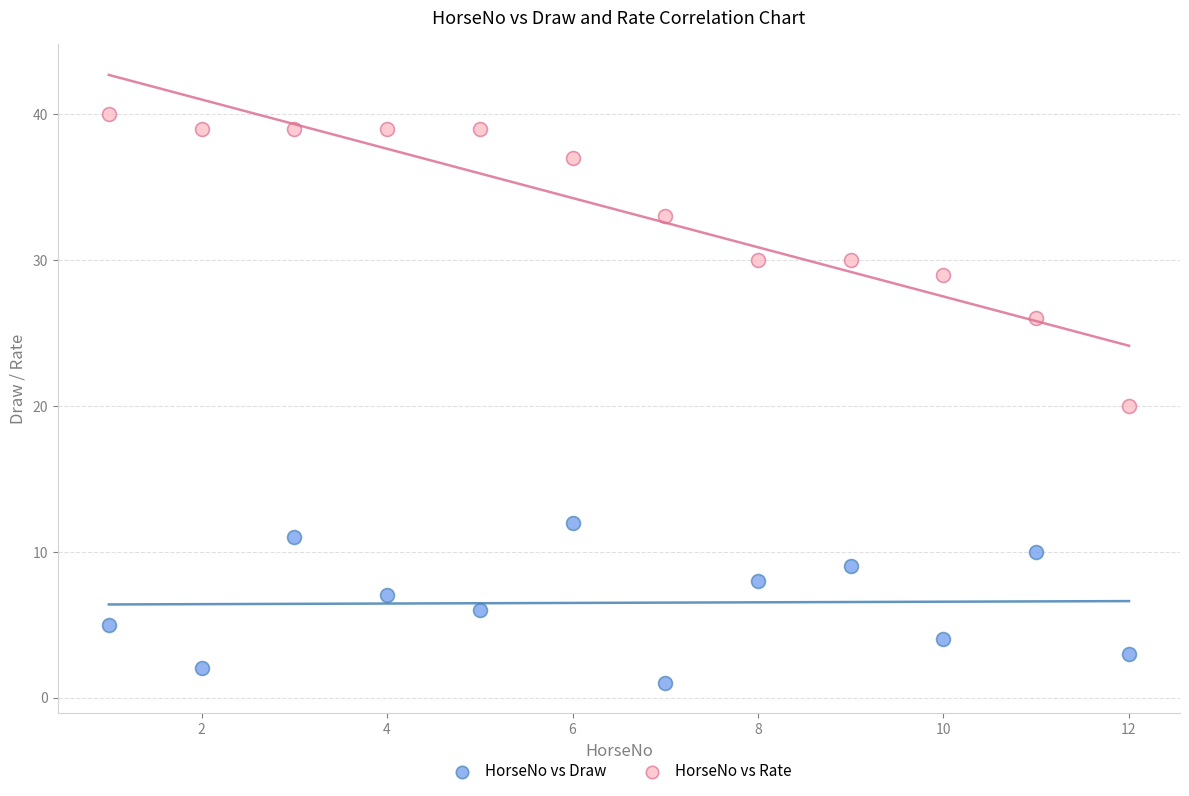

What is the X range (max minus min) for the scatter plot?

11